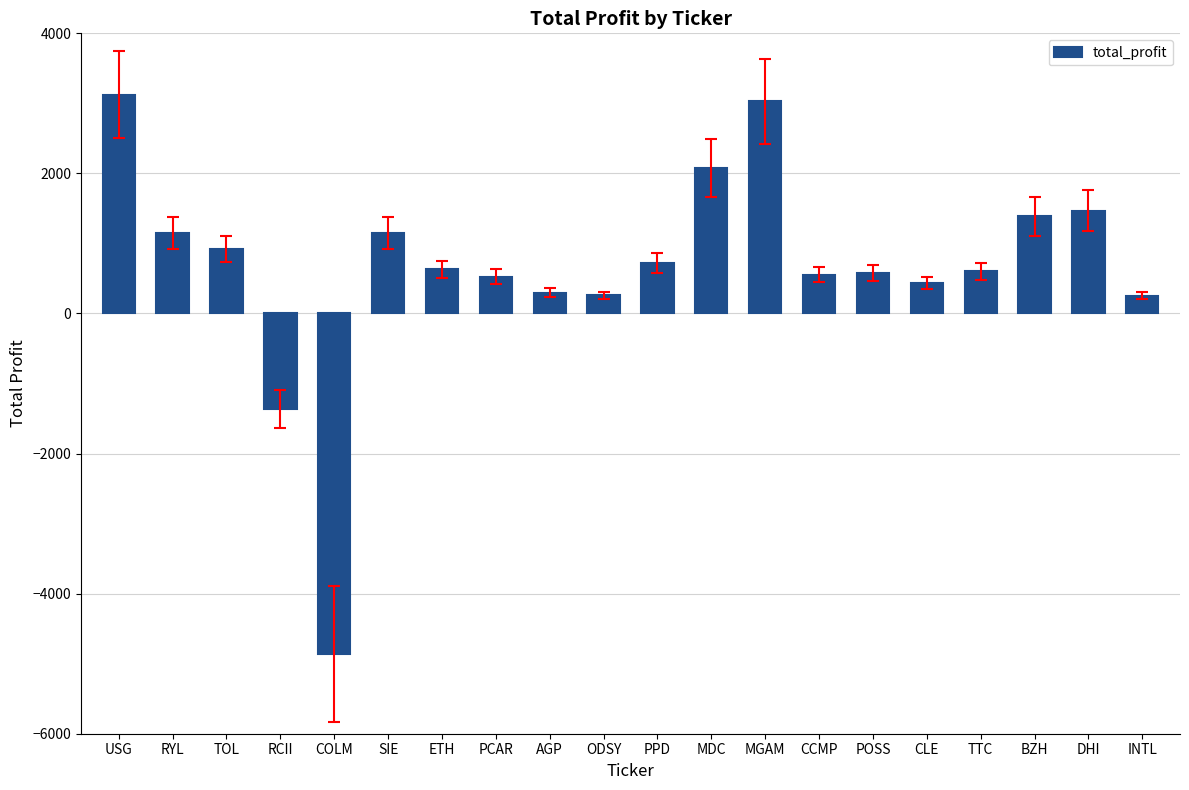

How many categories are shown in the chart?

20